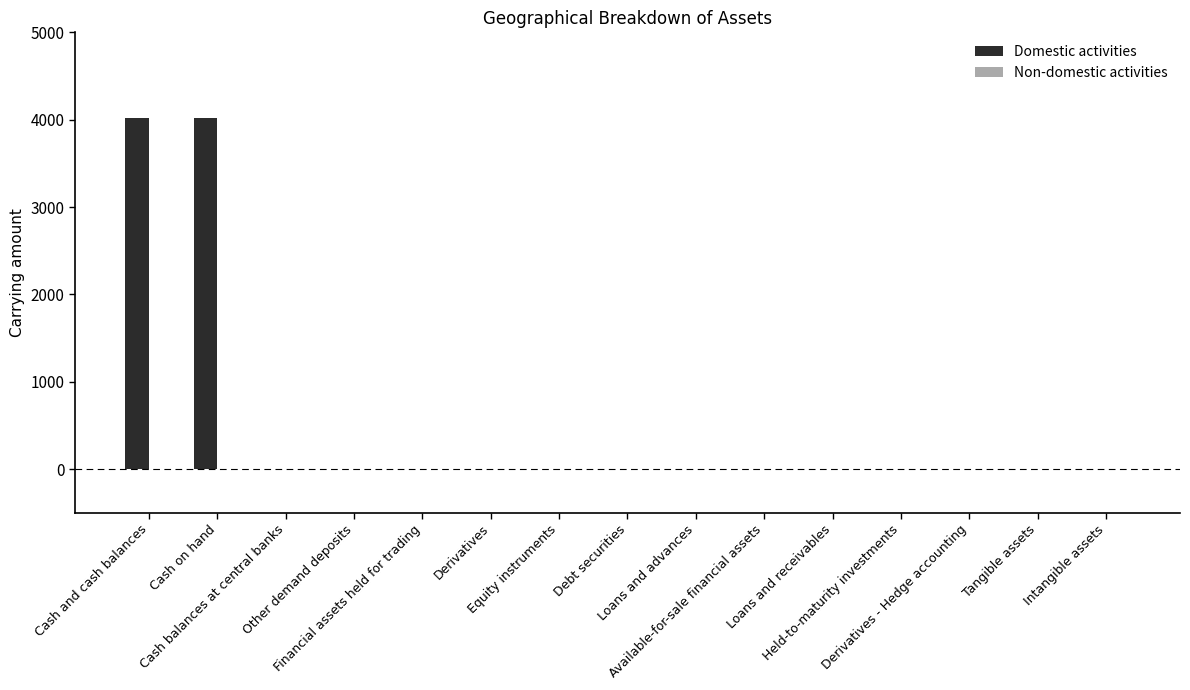

Are the bars horizontal?

No